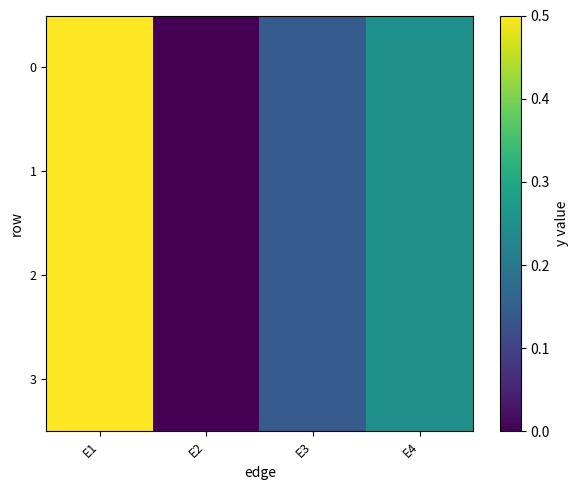

Which label corresponds to the largest value in the chart?

E1